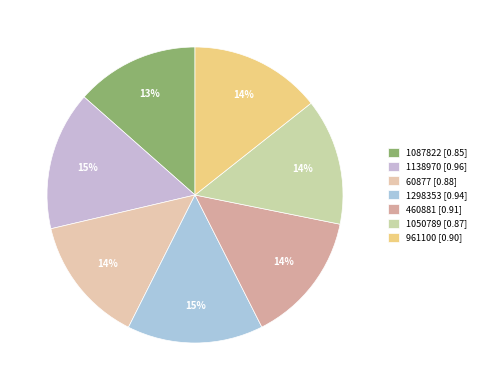

To the nearest percent, what percentage of the pie is 460881?

14%